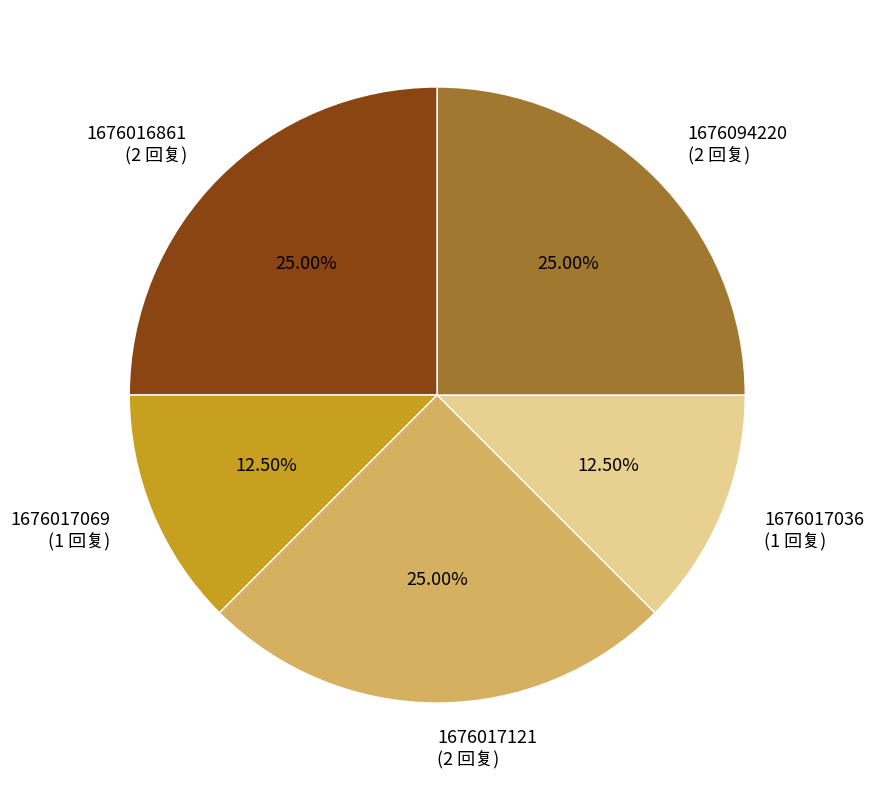

True or false: 1676017069 accounts for 1% of the total.

False